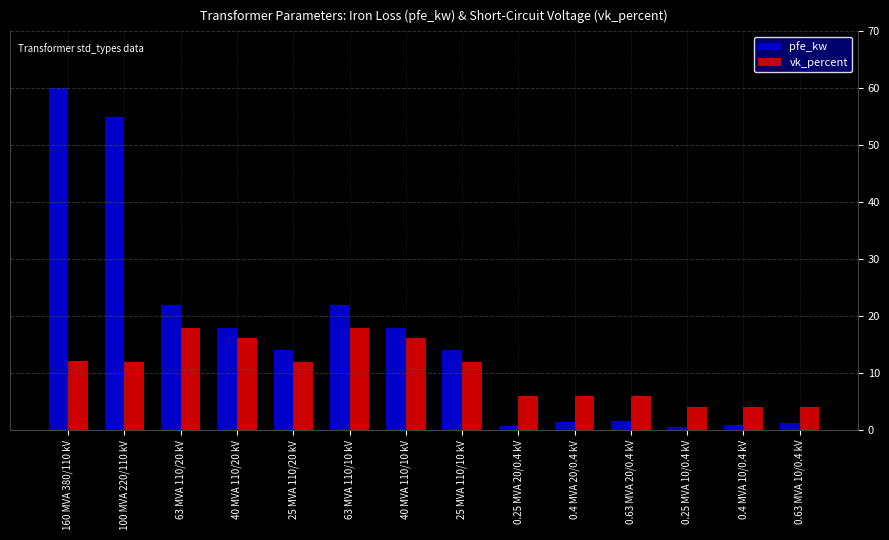

Are the bars grouped side by side (vs. stacked)?

Yes